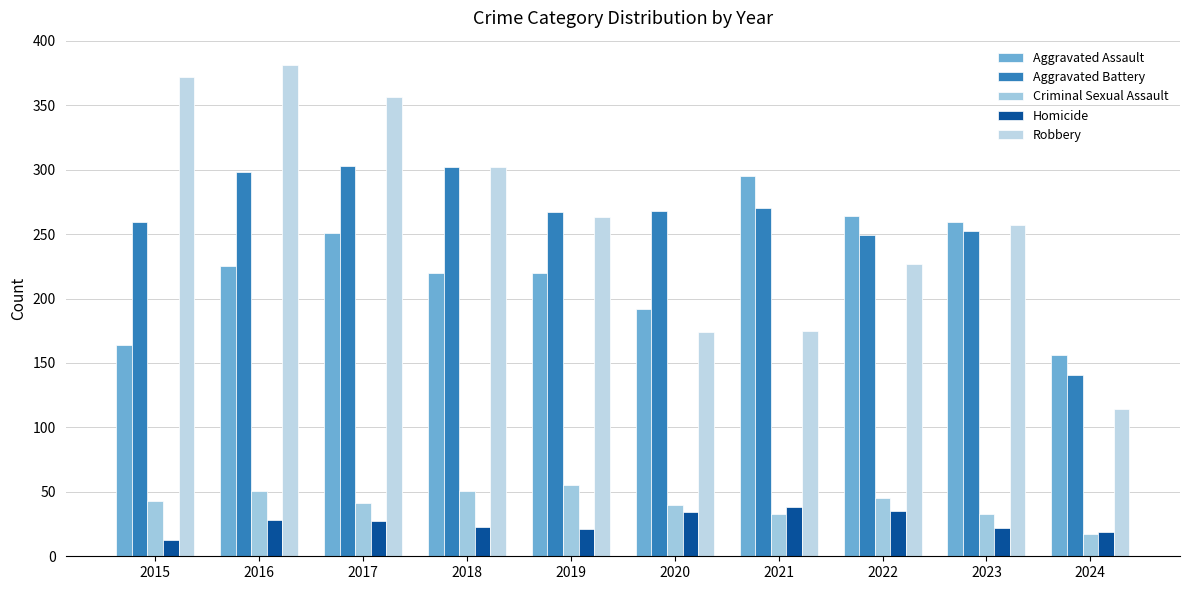

Does the chart contain stacked bars?

No